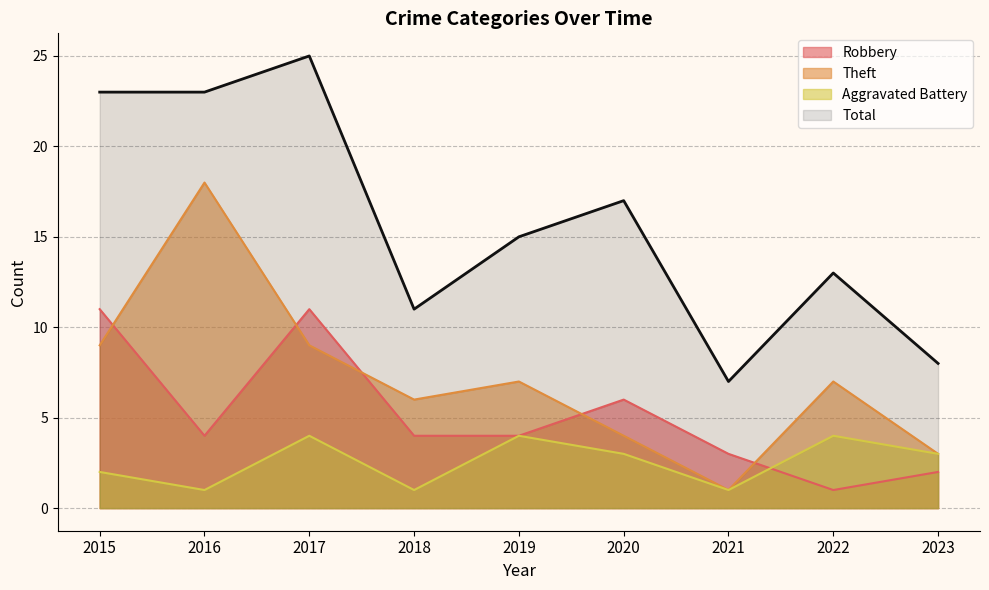

What is the difference between the highest and lowest values at 2017?

21